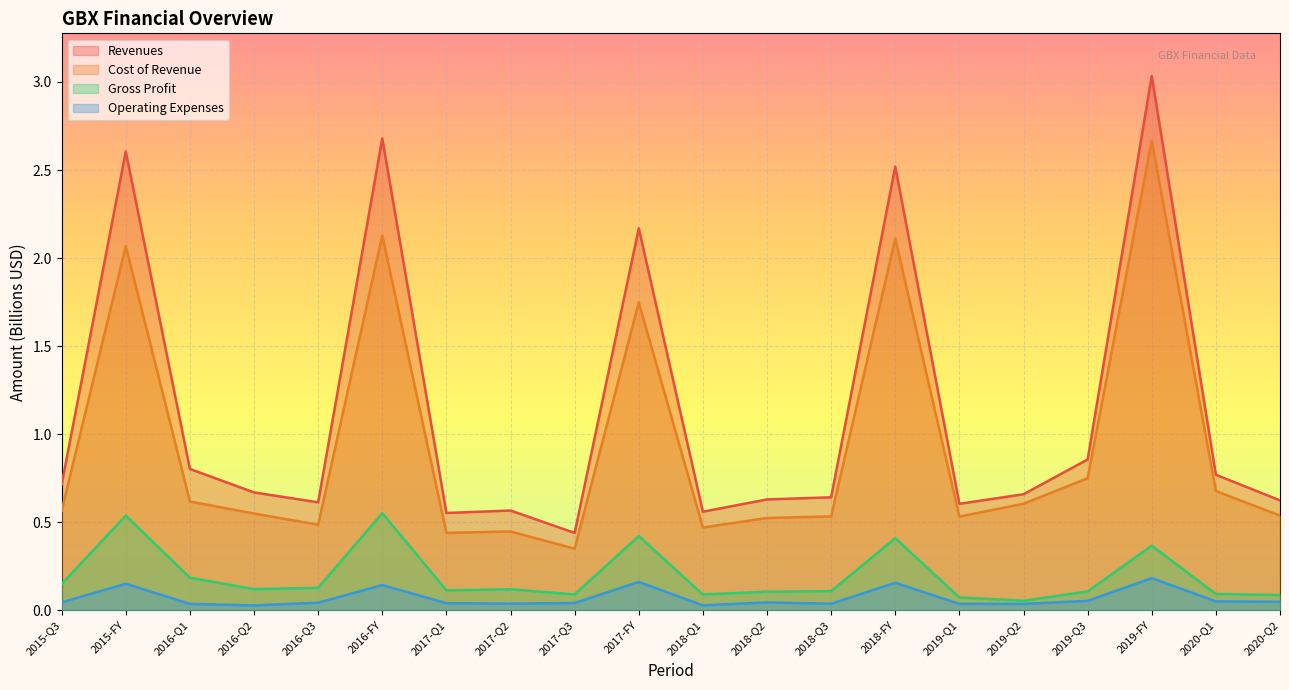

At 2017-FY, list the series in order from smallest to largest.

Operating Expenses, Gross Profit, Cost of Revenue, Revenues